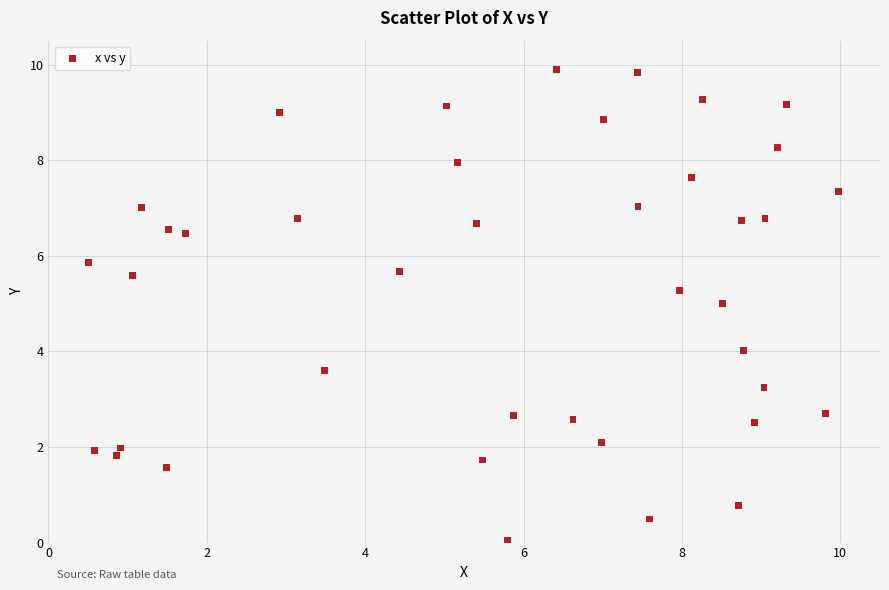

What is the range of X values (max minus min)?

9.5